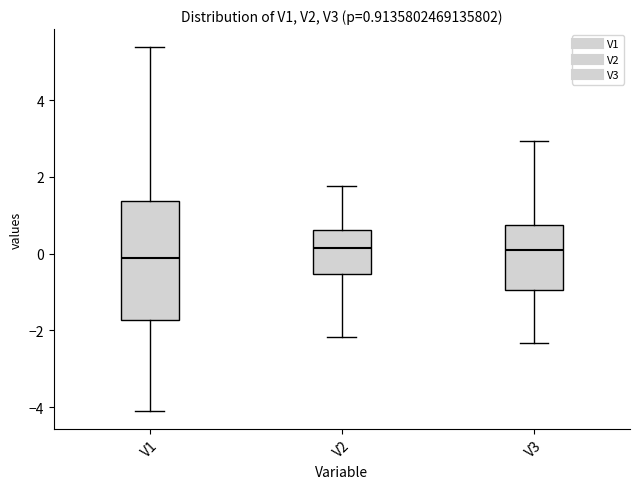

Comparing the boxes themselves (not the whiskers), which one is the tallest?

V1